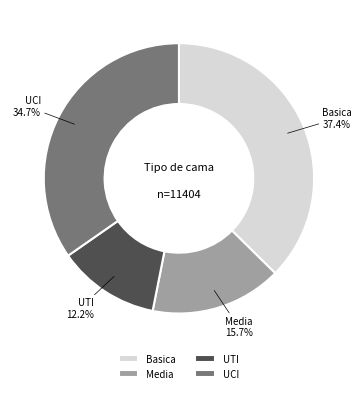

What portion of the pie excludes UTI?

87.8%